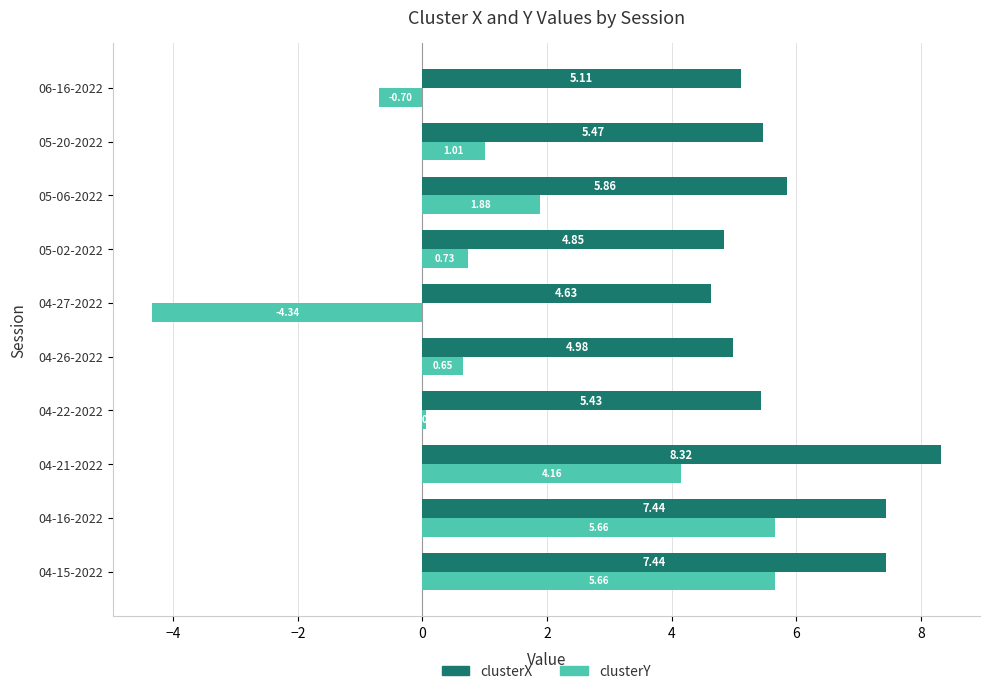

List the series in order of their peak value, lowest first.

clusterY, clusterX